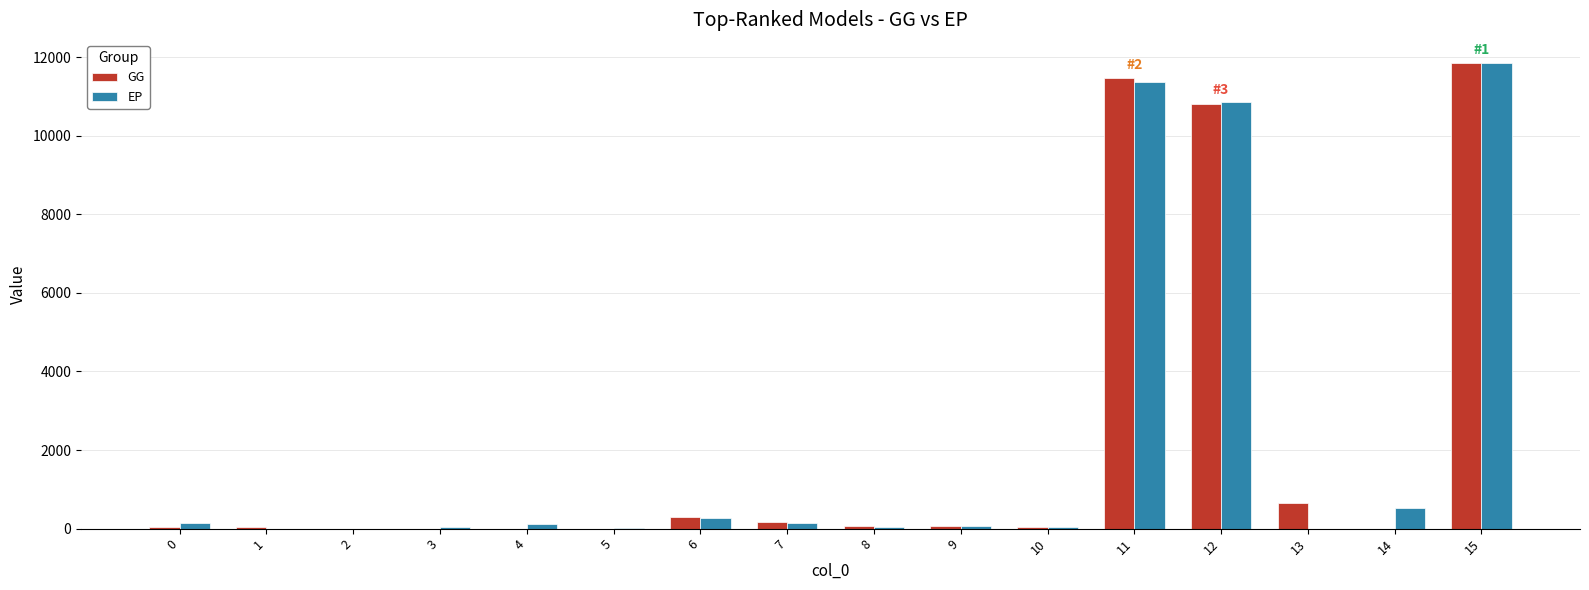

What is the maximum value shown in the chart?

11847.0